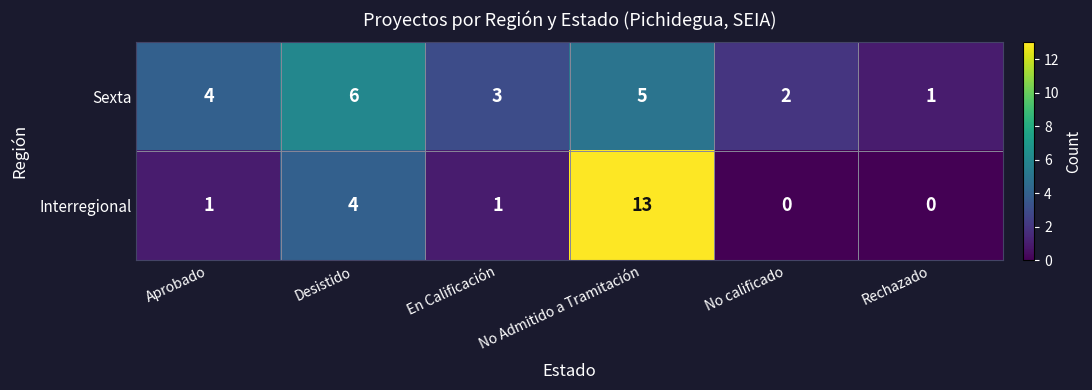

Count the Sexta values in the range 2 to 5.

4